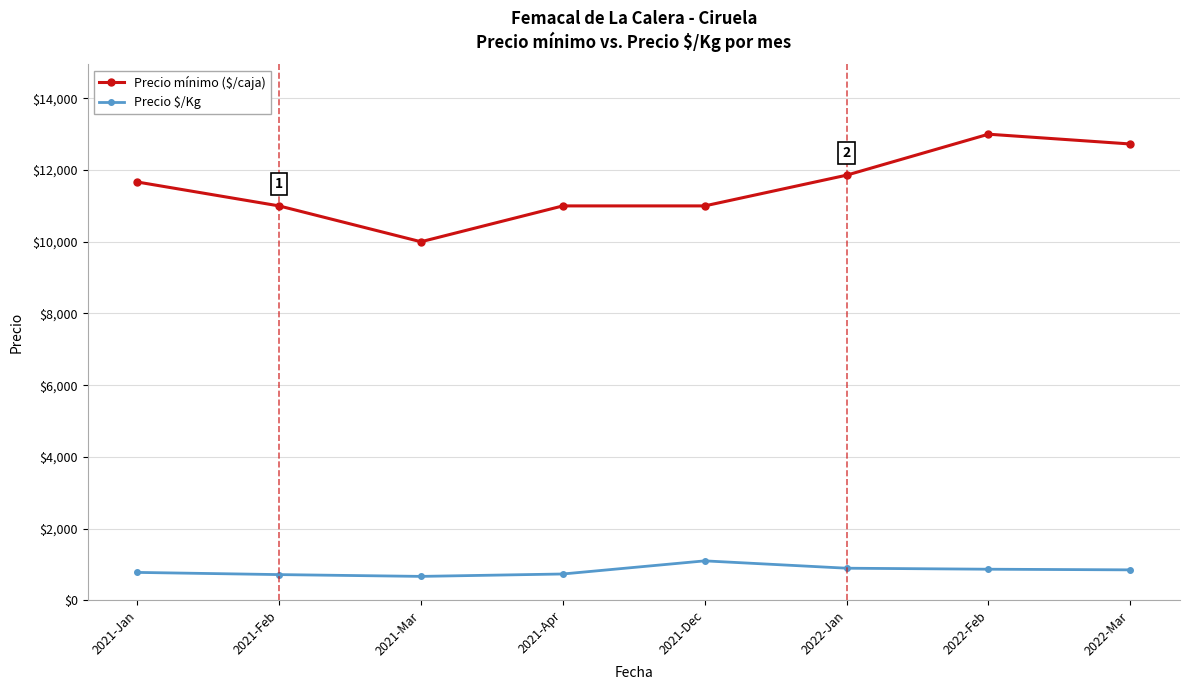

True or false: Precio mínimo ($/caja) and Precio $/Kg cross at least once.

False